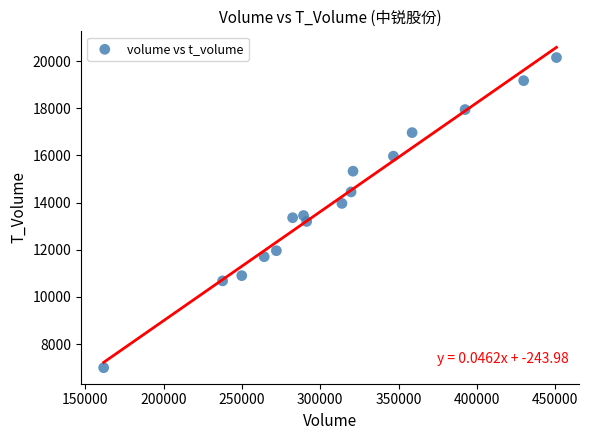

What is the range of Y values (max minus min)?

13150